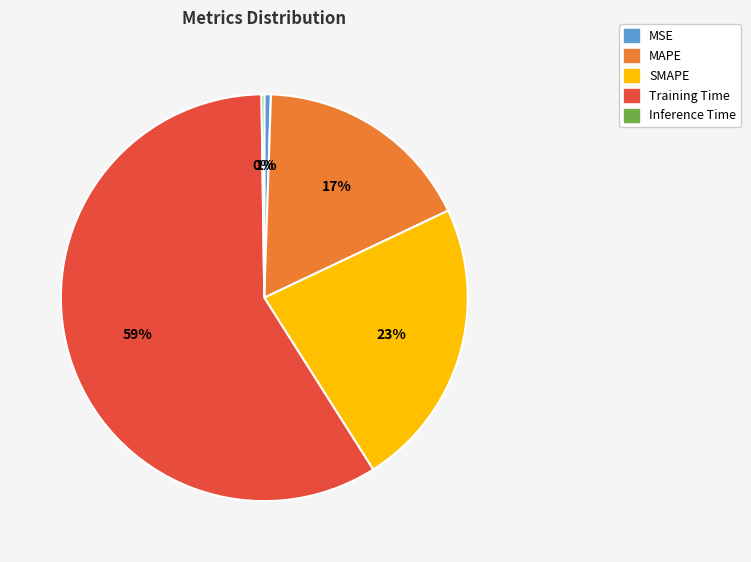

Which slice is the largest?

Training Time